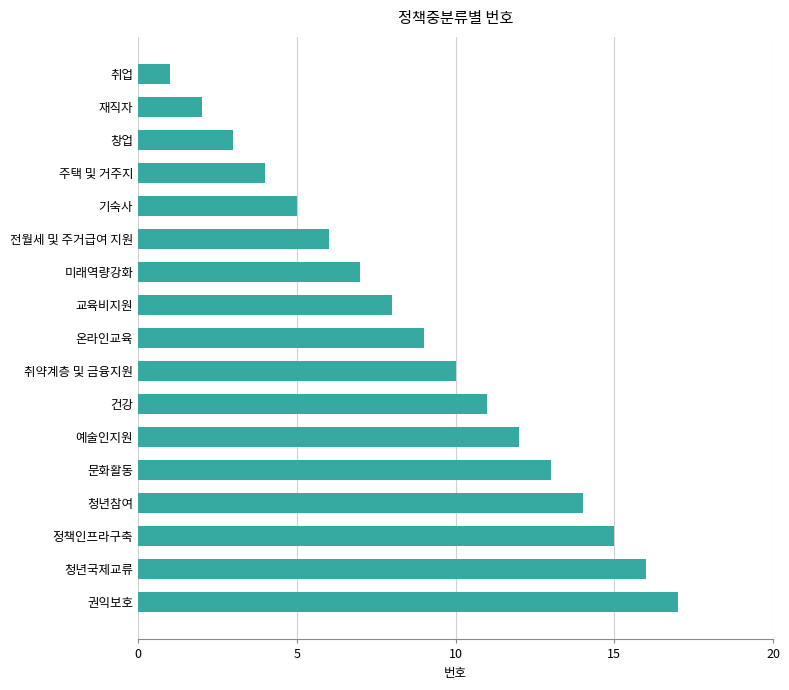

Are the bars horizontal?

Yes